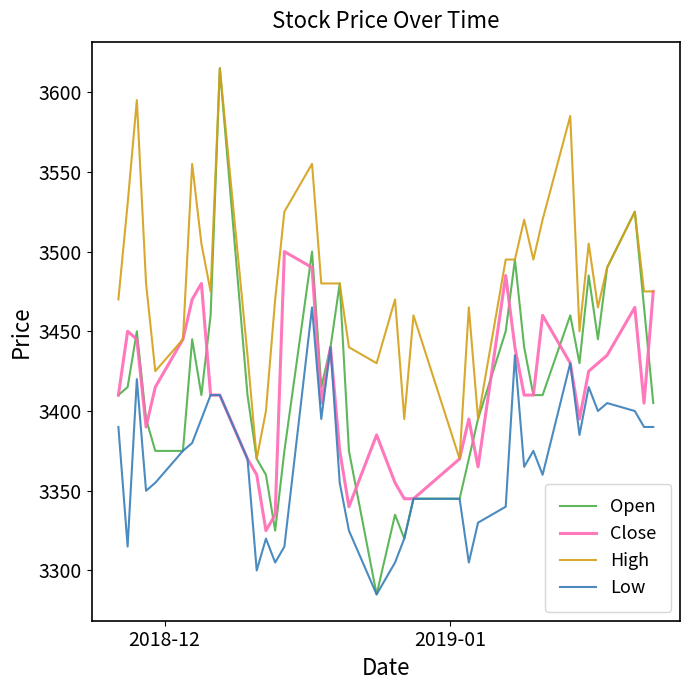

Which series has the largest total across all categories?

High